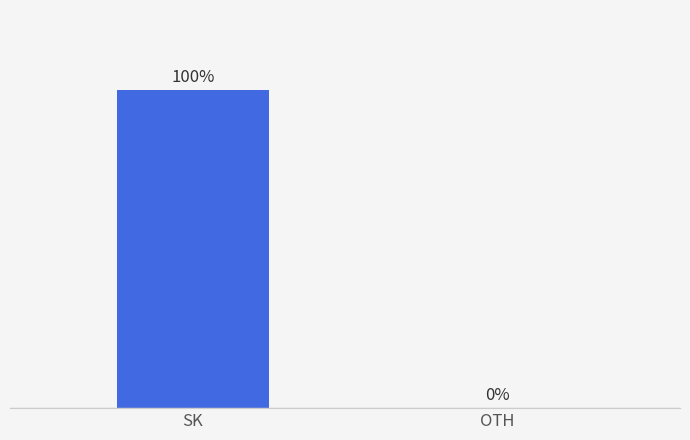

Which has a higher value, SK or OTH?

SK